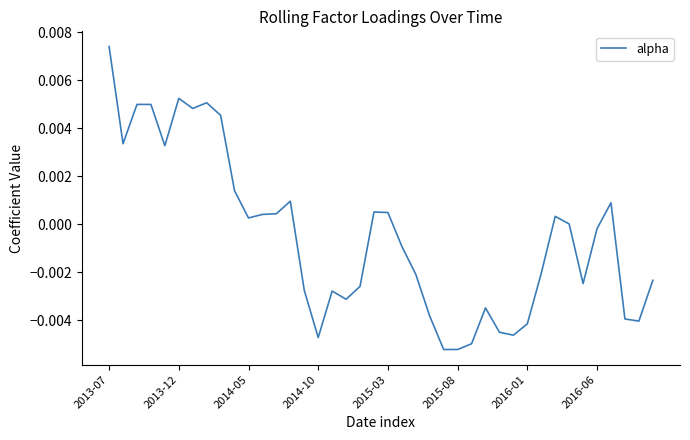

Does the chart have visible grid lines?

No